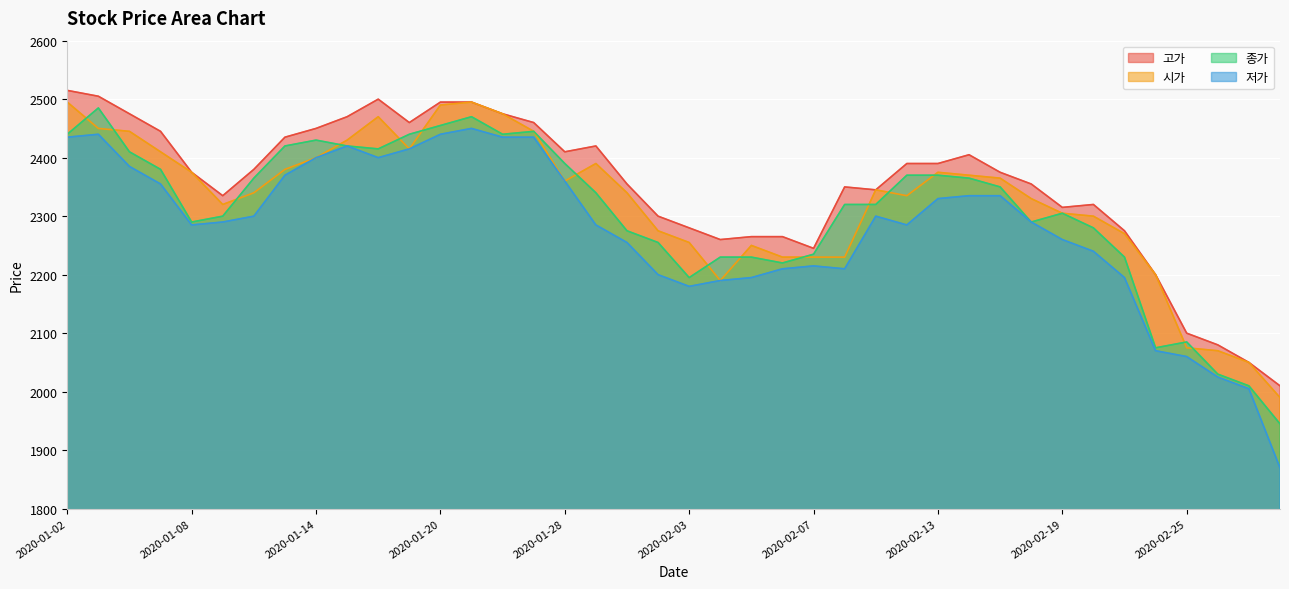

What are all the series names shown in the legend?

고가, 시가, 종가, 저가